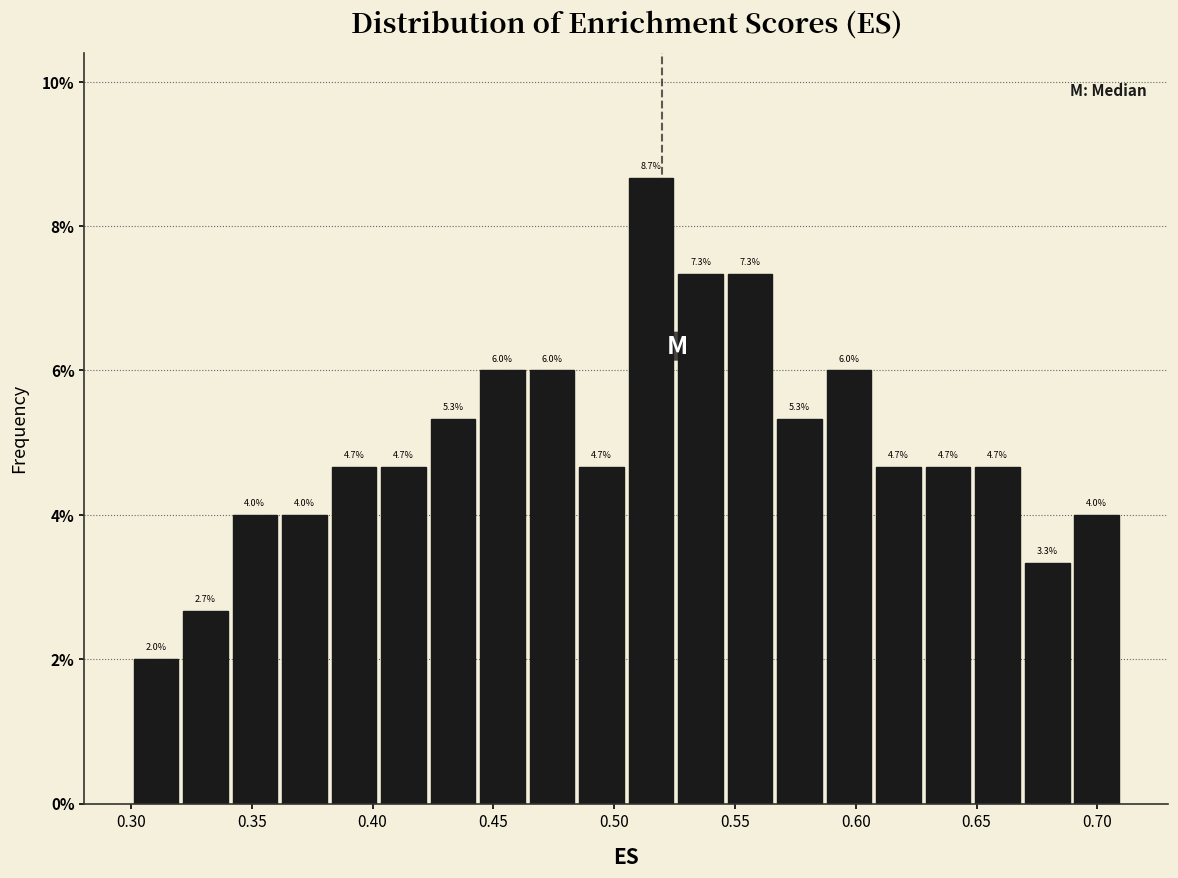

Which range on the x-axis has the tallest bar?

0.505 to 0.525